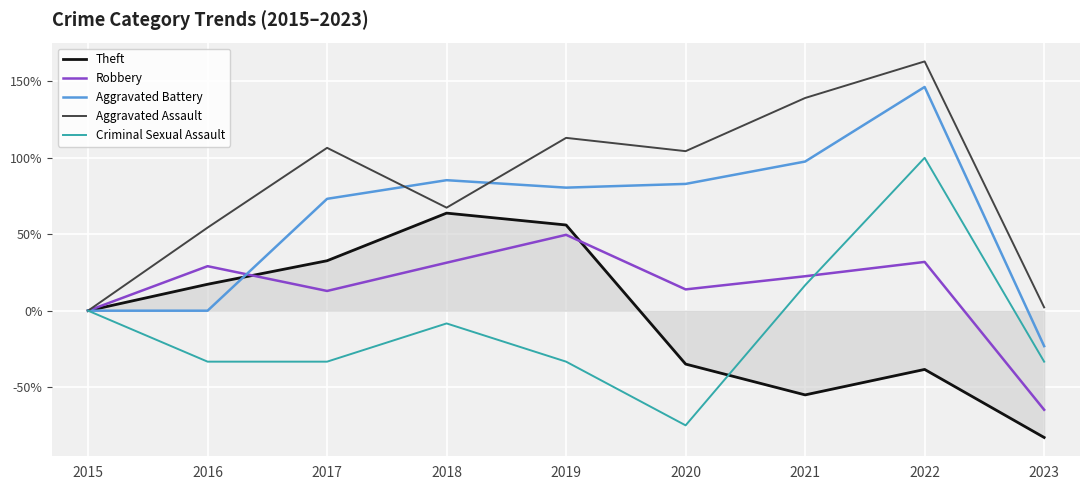

At 2023, list the series in order from smallest to largest.

Theft, Robbery, Criminal Sexual Assault, Aggravated Battery, Aggravated Assault